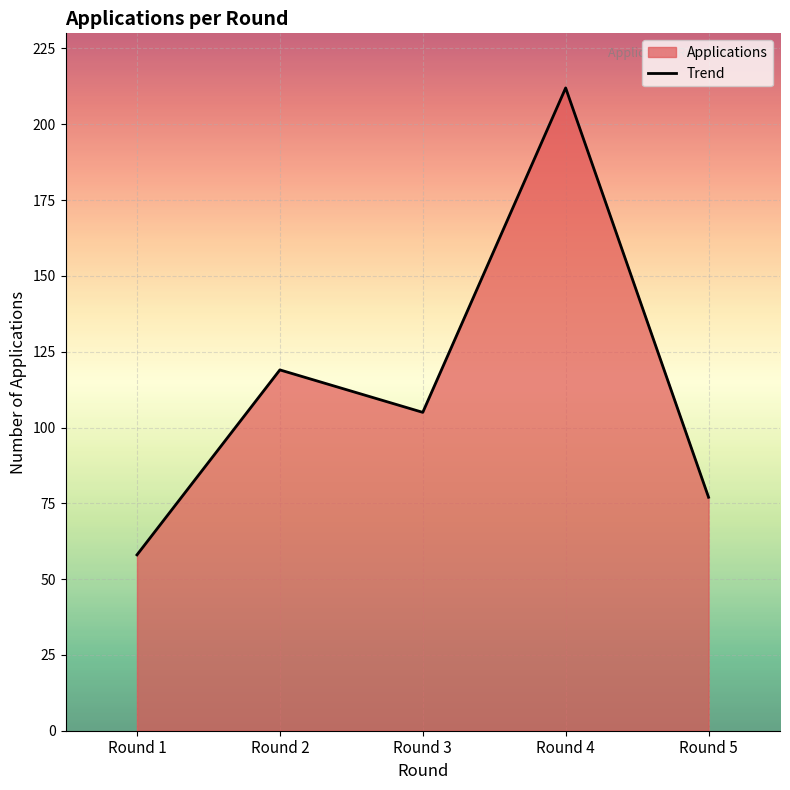

What is the smallest value displayed?

58